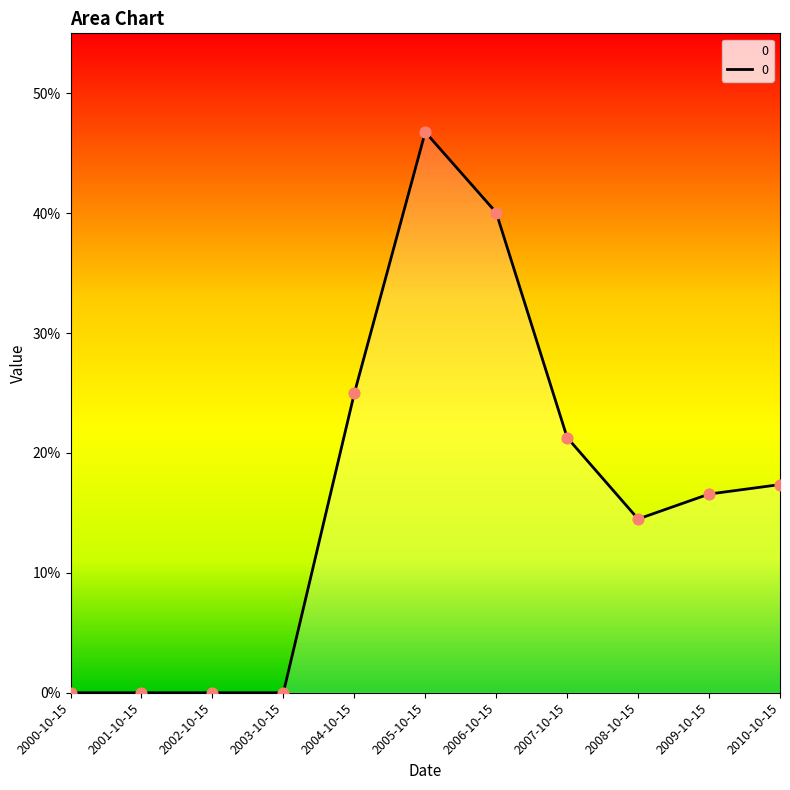

Which has a higher value, 2000-10-15 or 2008-10-15?

2008-10-15